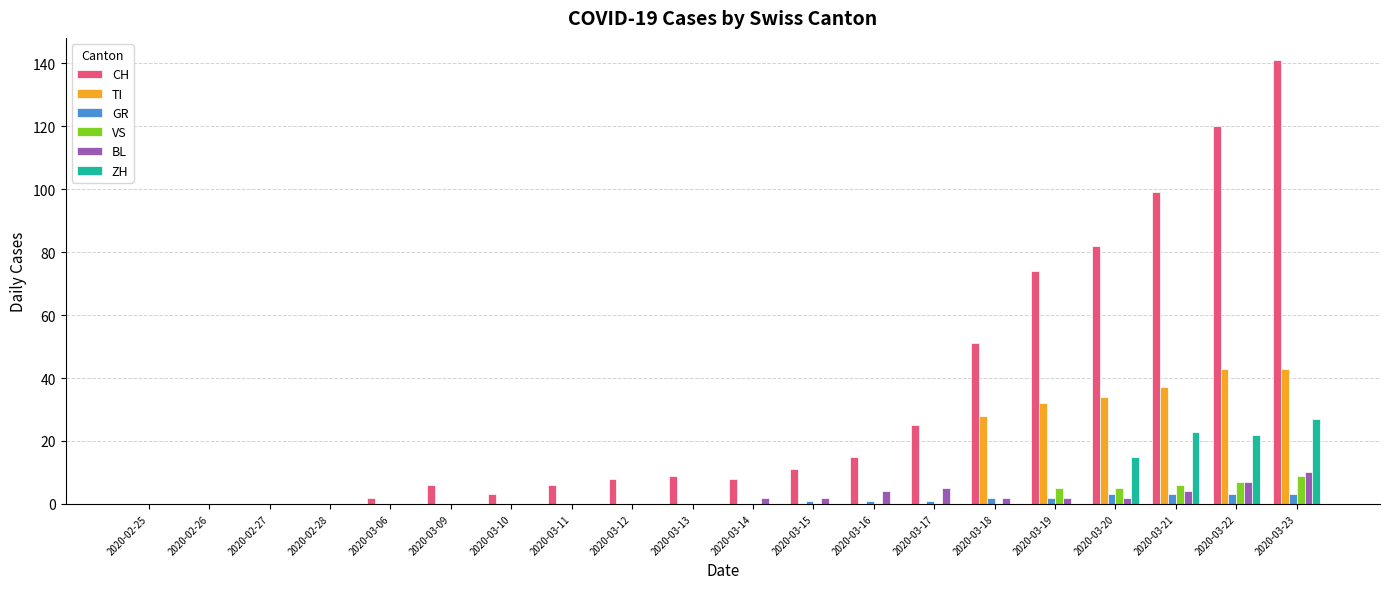

True or false: TI has a value of -25 at 2020-03-13.

False